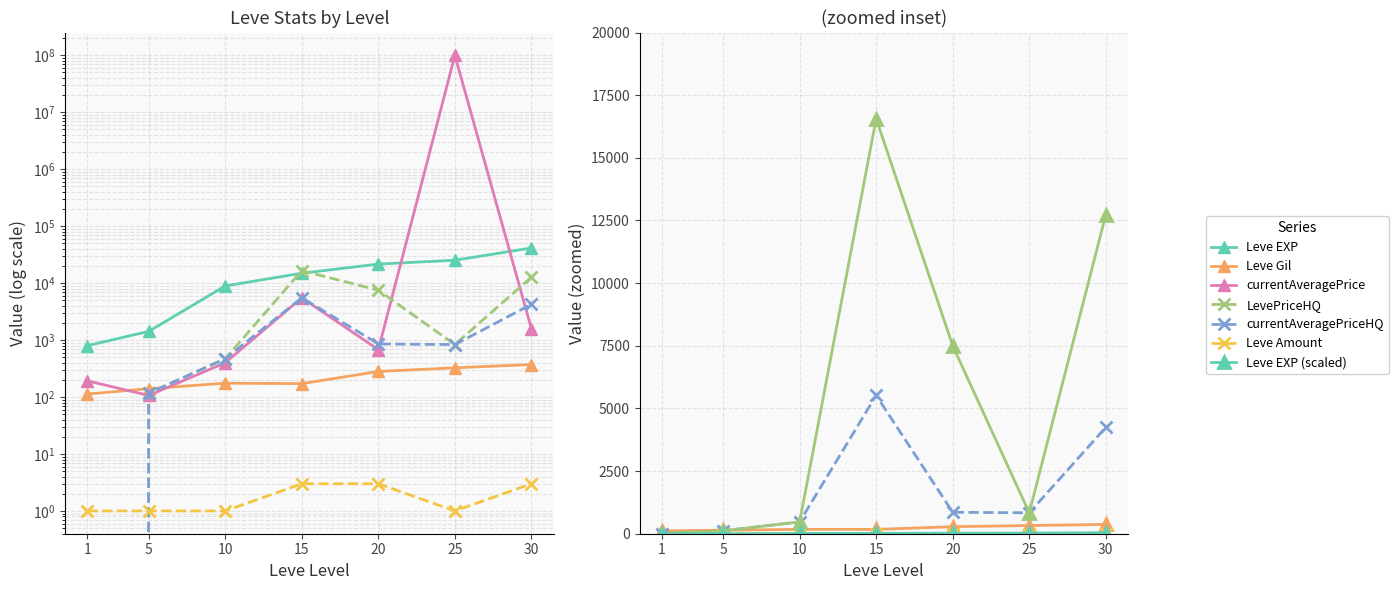

True or false: Leve EXP has more than 1 interior local peaks.

False